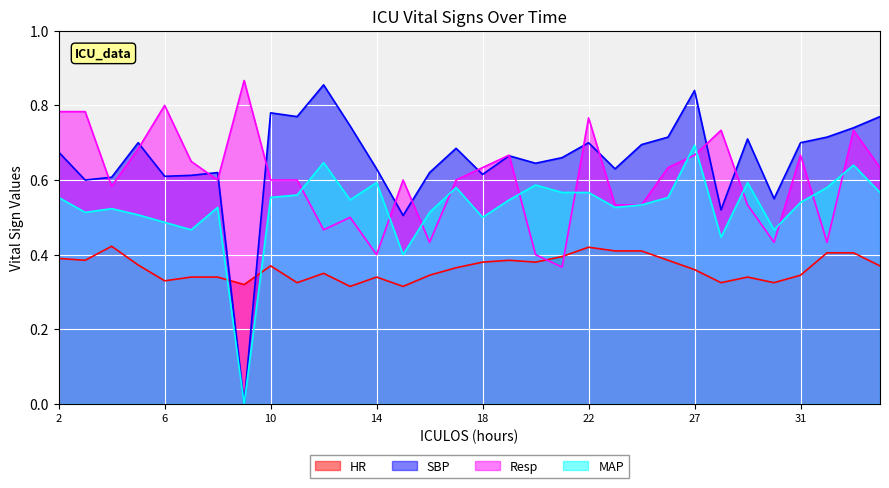

How many distinct data groups are displayed?

4